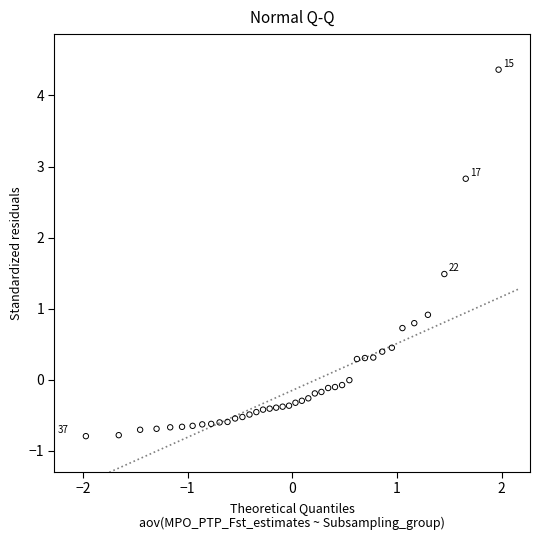

What Y value in the scatter plot is closest to 1?

0.9